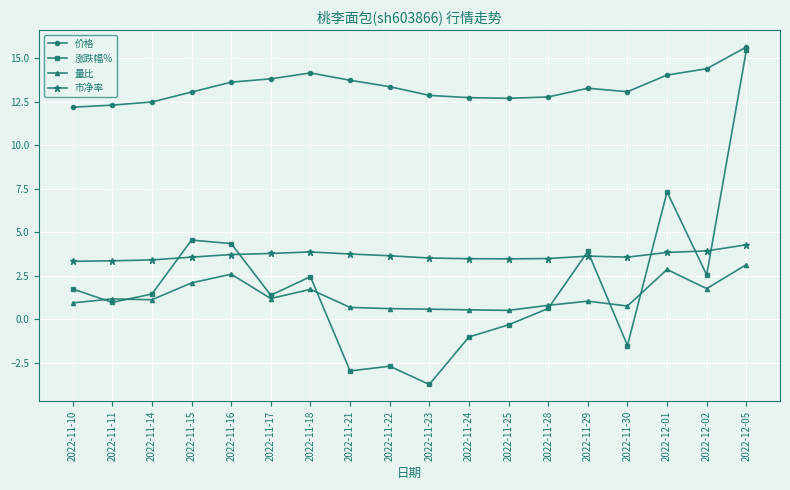

What is the total value across all series at 2022-11-11?

17.9